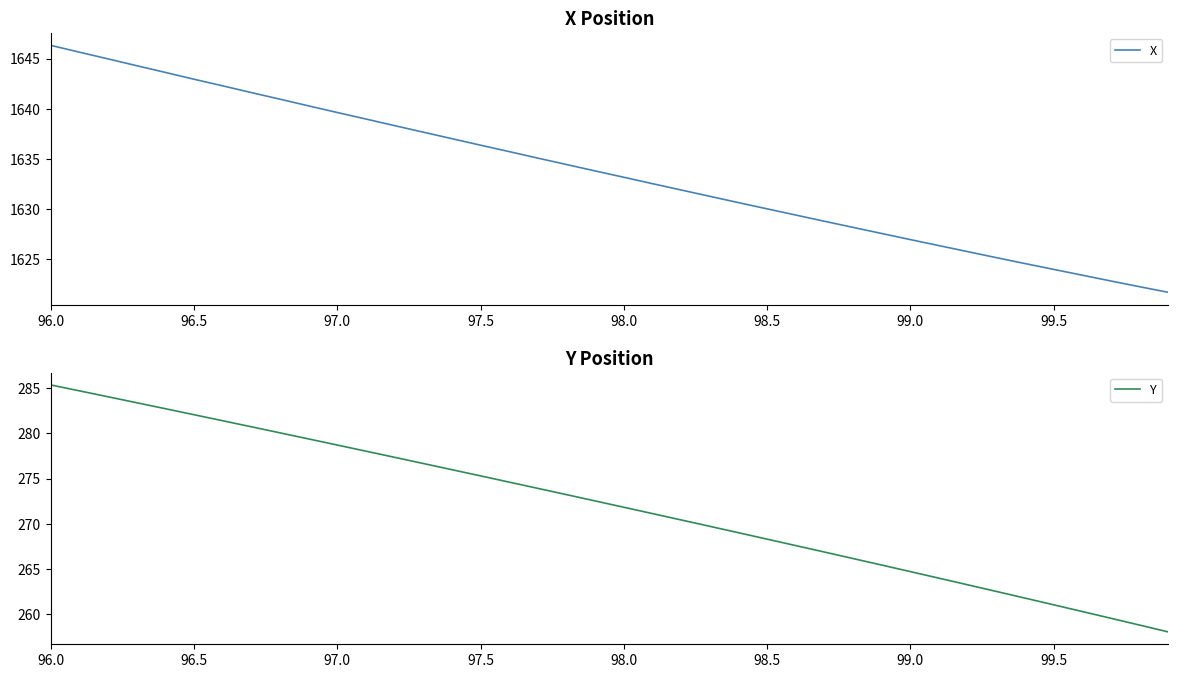

At which label does X reach its peak?

96.0